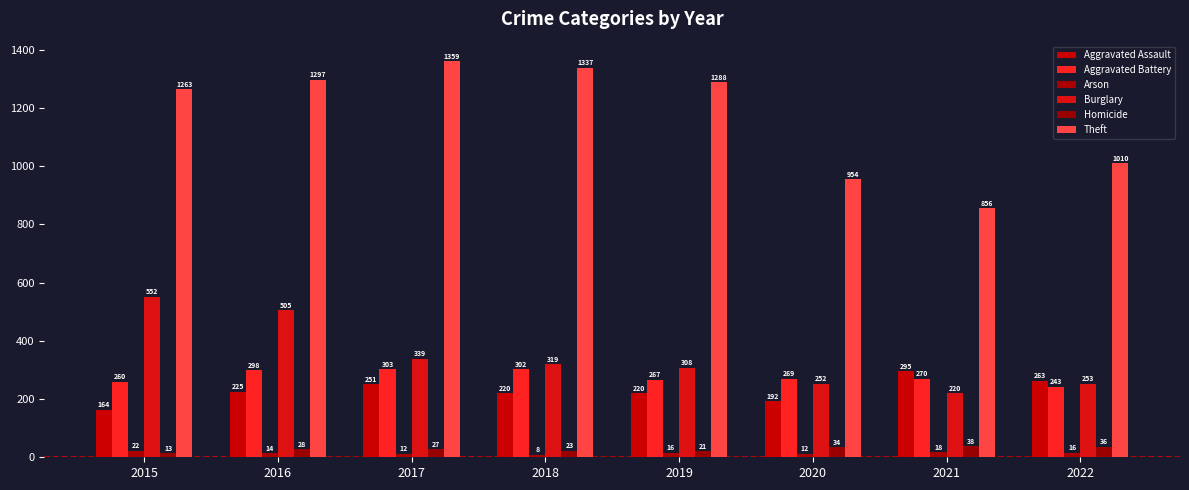

Reading left to right, extract all data points from this chart.

Aggravated Assault: 164	225	251	220	220	192	295	263
Aggravated Battery: 260	298	303	302	267	269	270	243
Arson: 22	14	12	8	16	12	18	16
Burglary: 552	505	339	319	308	252	220	253
Homicide: 13	28	27	23	21	34	38	36
Theft: 1263	1297	1359	1337	1288	954	856	1010